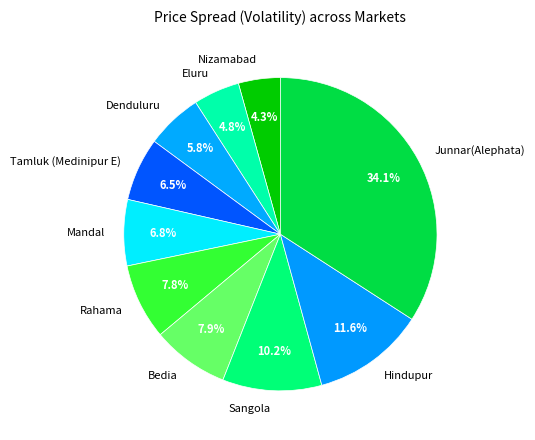

How much of the chart is everything except Denduluru?

94.2%